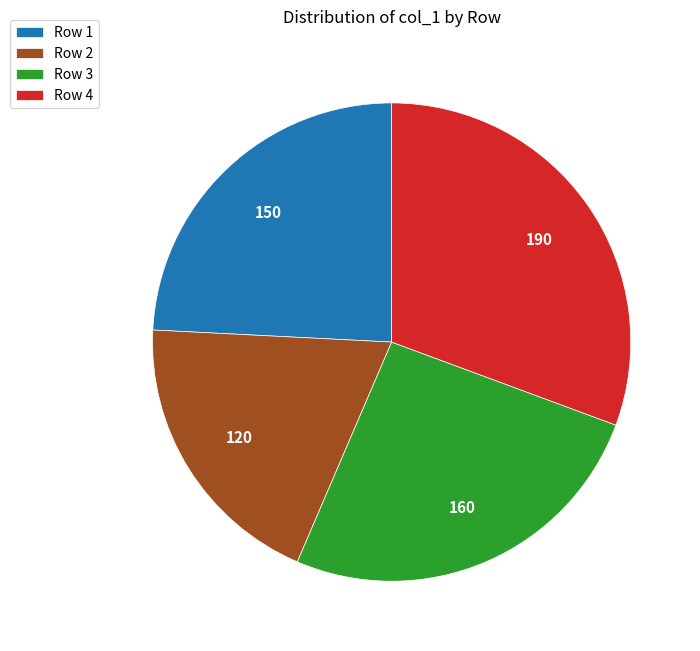

Is there any slice that represents more than half of the pie?

No